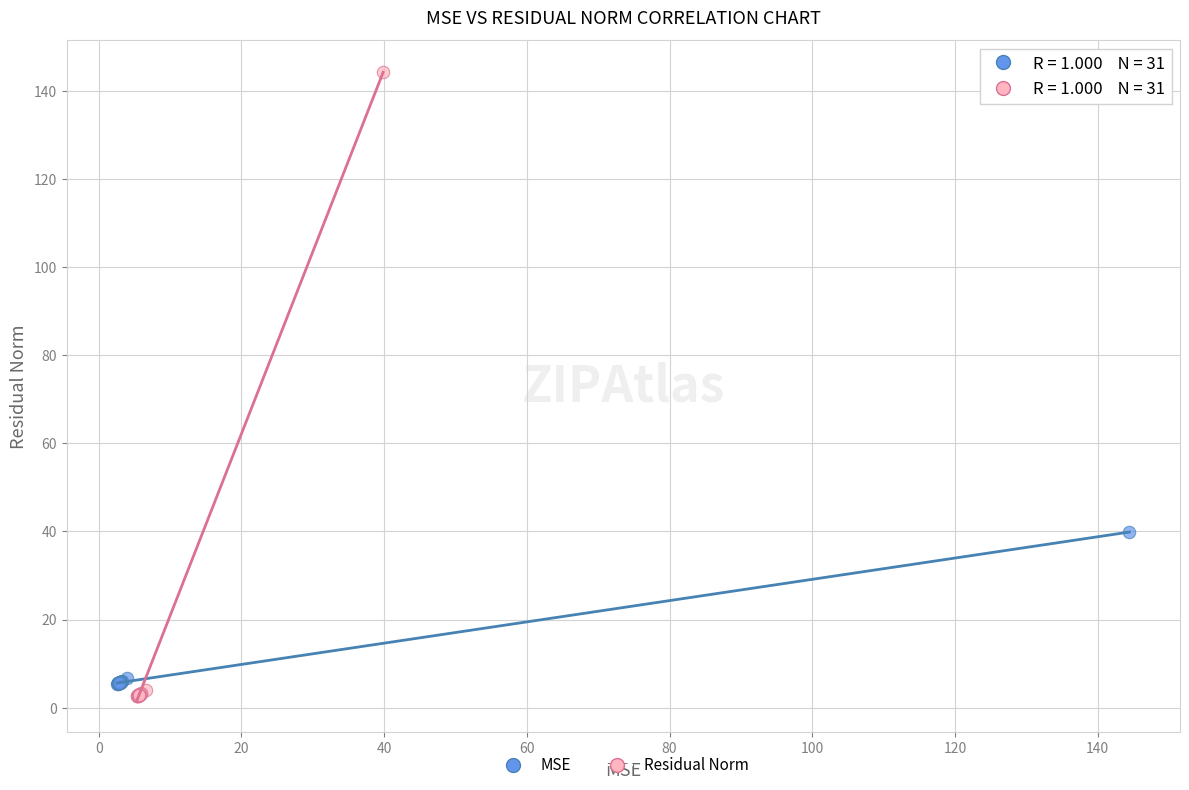

Which series has the largest Y range (max minus min)?

Residual Norm